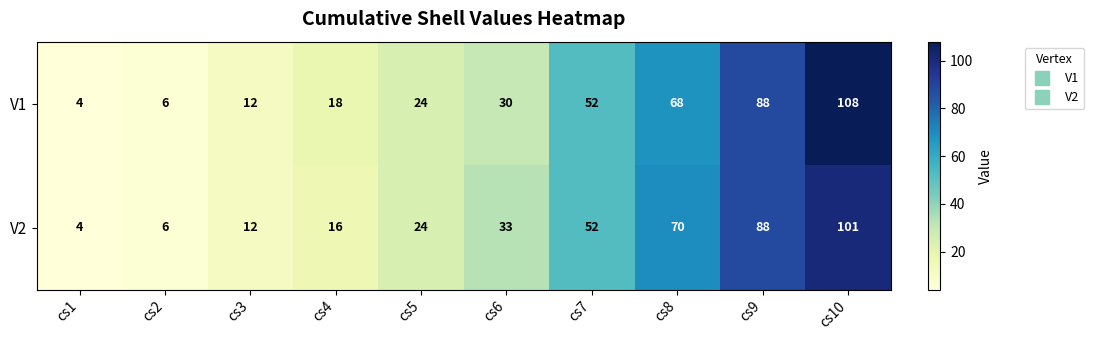

What is the difference between the second highest and second lowest values in the V1 series?

82